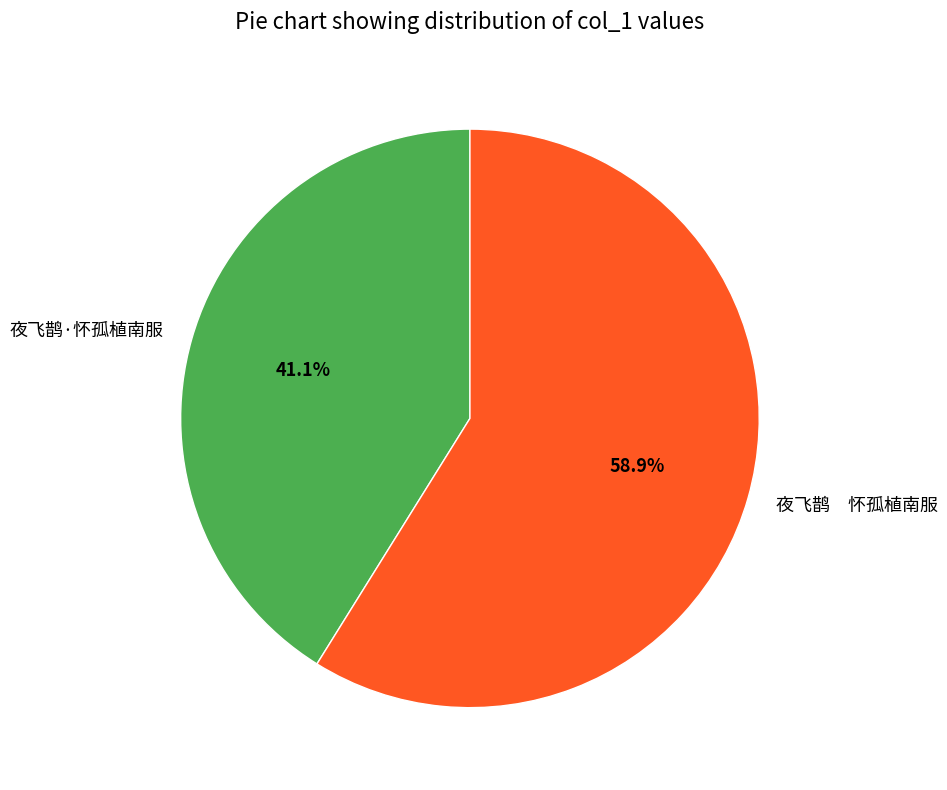

What portion of the pie excludes 夜飞鹊·怀孤植南服?

58.9%